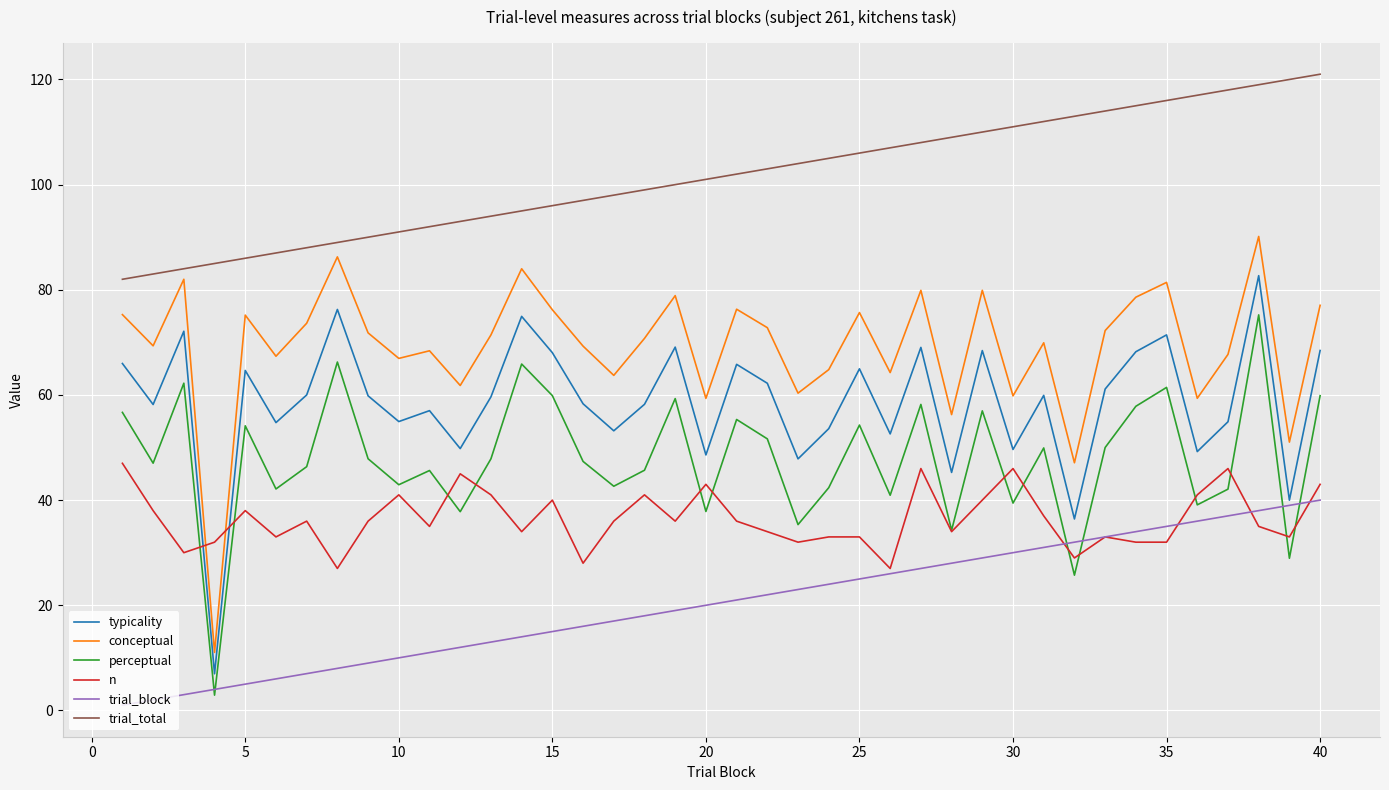

True or false: trial_block and conceptual cross at least once.

False